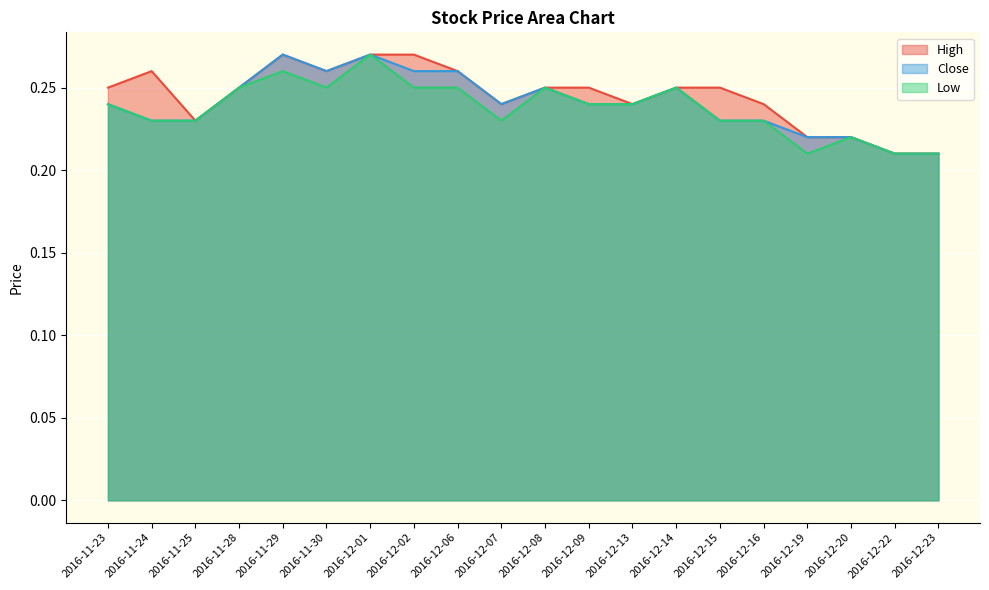

Rank the categories by Low value from highest to lowest.

2016-12-01, 2016-11-29, 2016-11-28, 2016-11-30, 2016-12-02, 2016-12-06, 2016-12-08, 2016-12-14, 2016-11-23, 2016-12-09, 2016-12-13, 2016-11-24, 2016-11-25, 2016-12-07, 2016-12-15, 2016-12-16, 2016-12-20, 2016-12-19, 2016-12-22, 2016-12-23